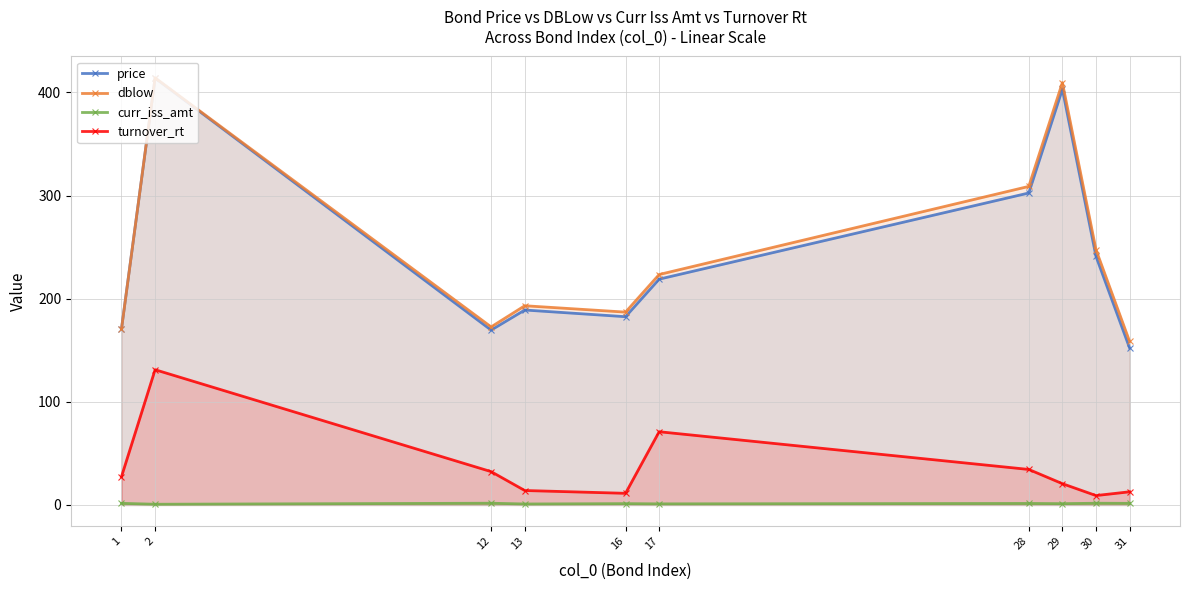

At how many categories does at least one series exceed 17?

10